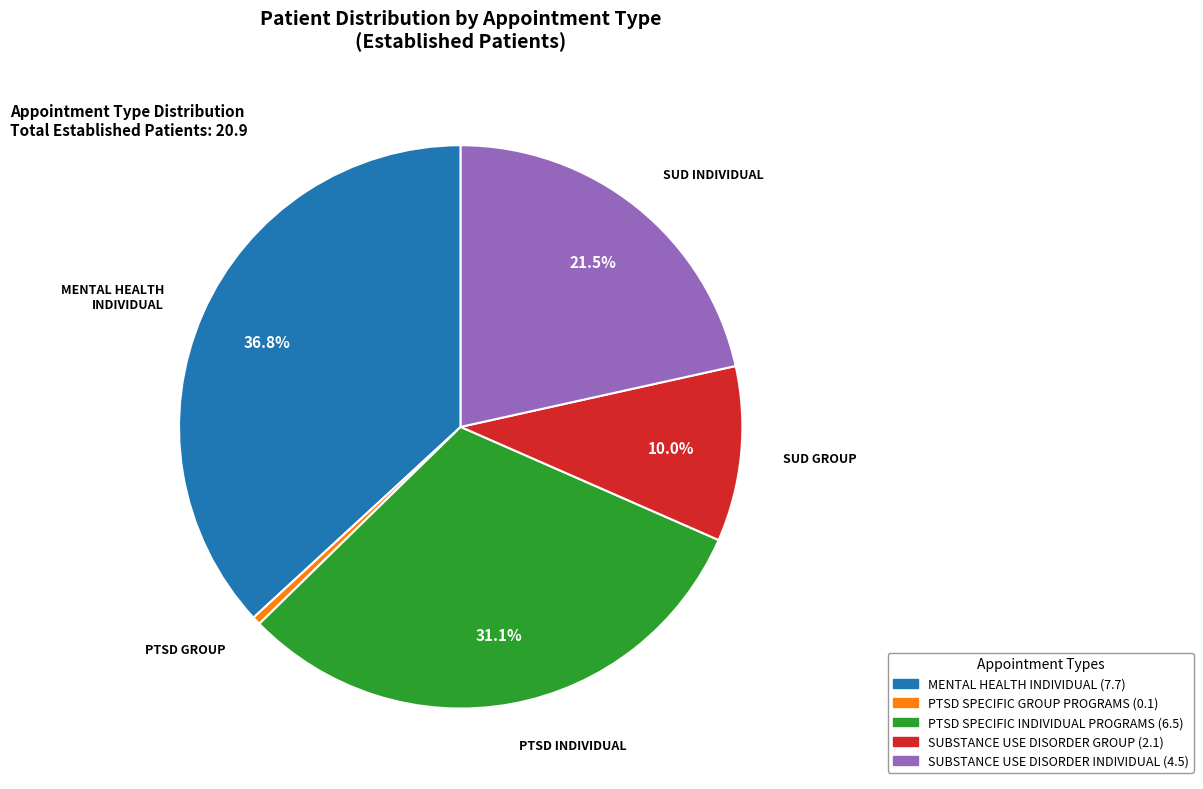

Is there any slice that represents more than half of the pie?

No